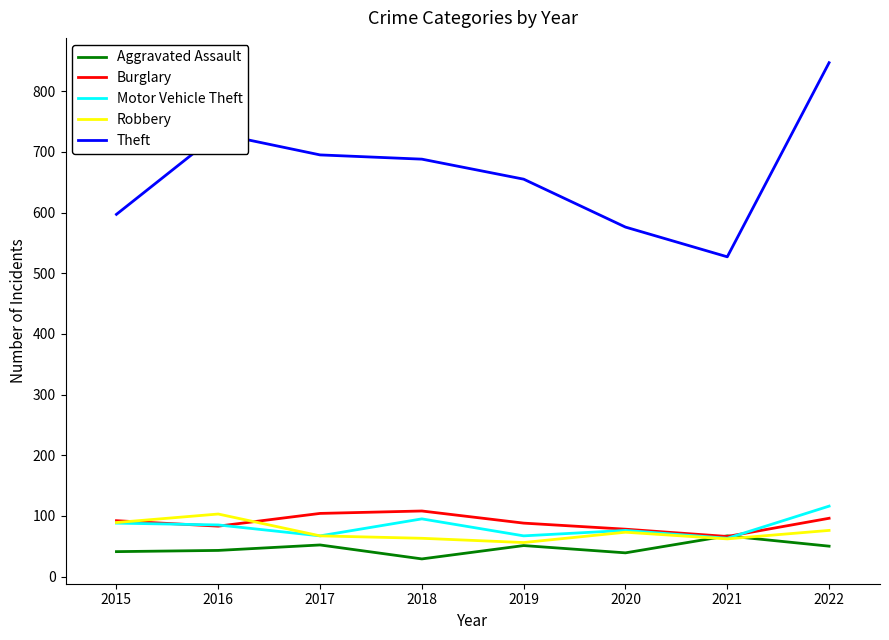

The value of Theft at 2016 is 730. True or false?

True